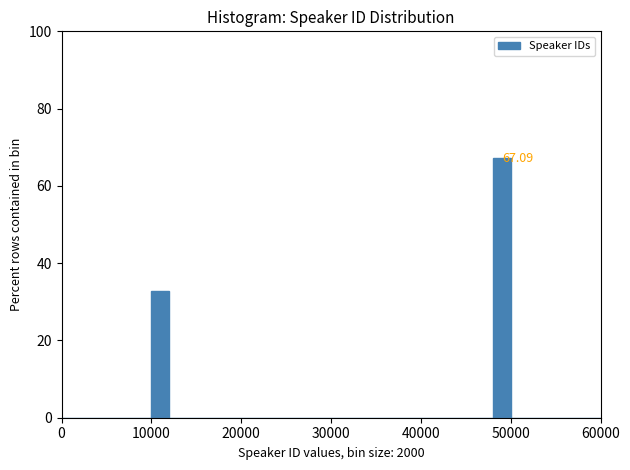

Around what value on the x-axis is the tallest bar? Give the approximate position of its centre, as read against the axis.

49000